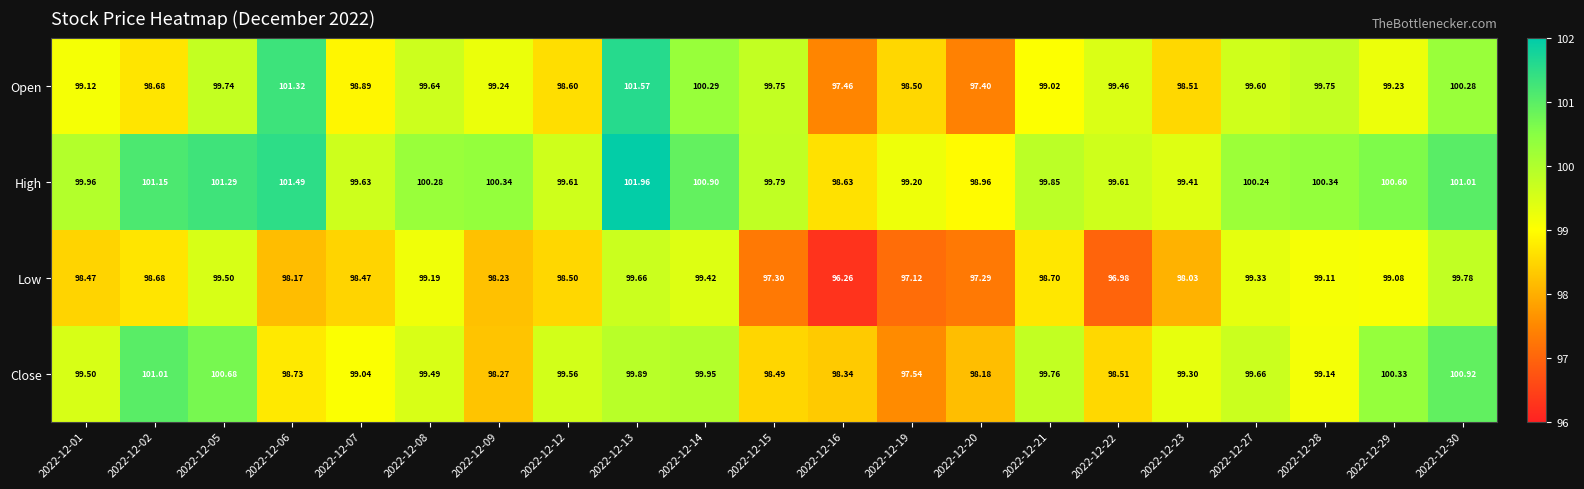

Is the value of Open at 2022-12-07 greater than the value of Low at 2022-12-27?

No